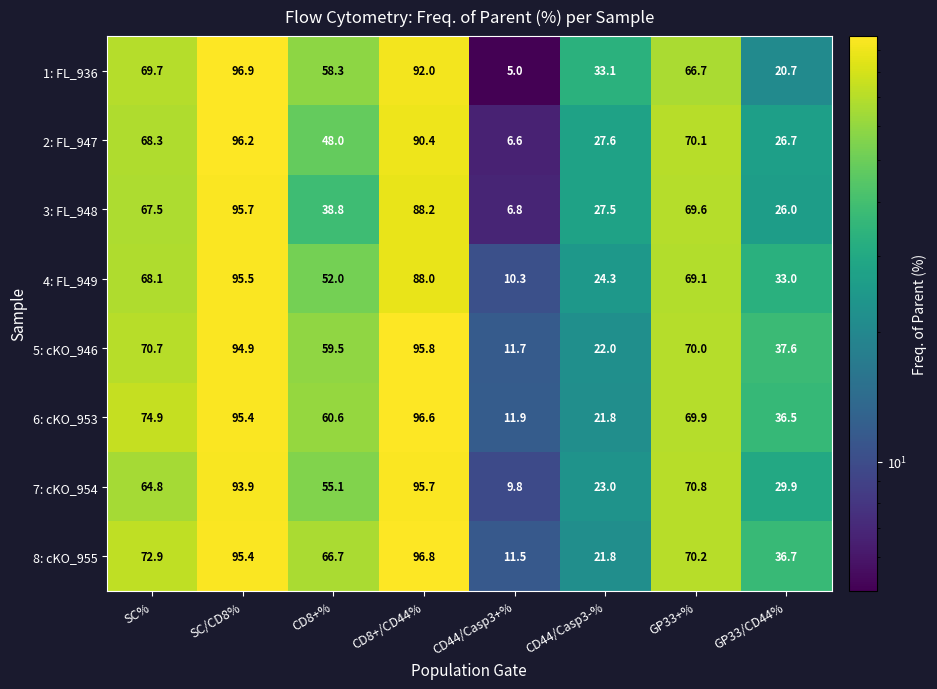

Which series has the largest range (max minus min)?

1: FL_936